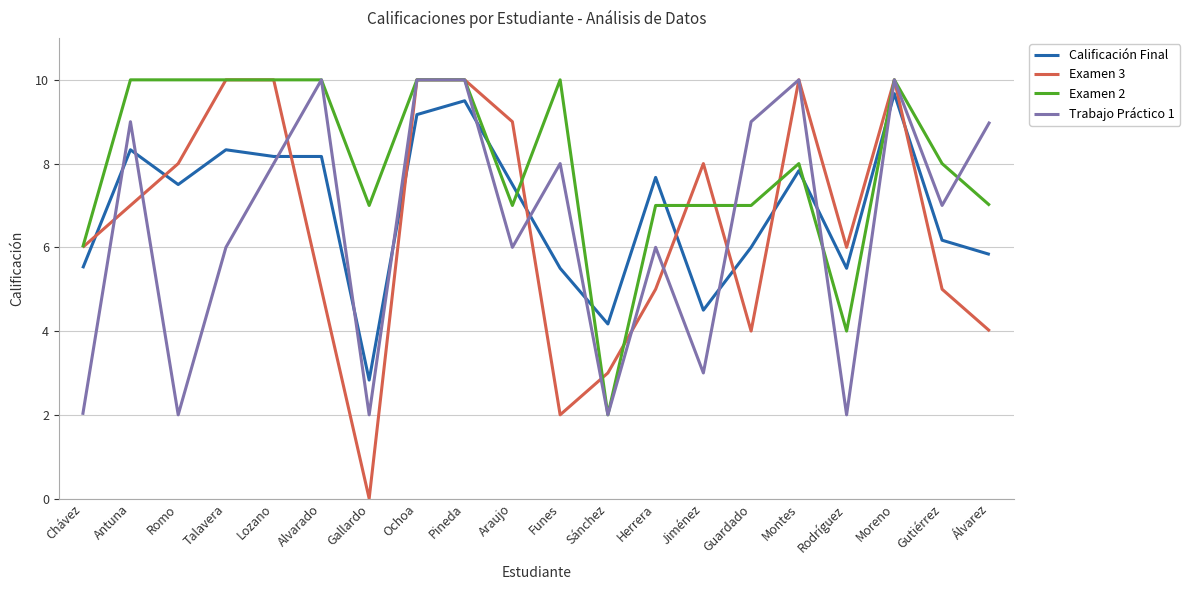

At which label does Calificación Final reach its minimum?

Gallardo